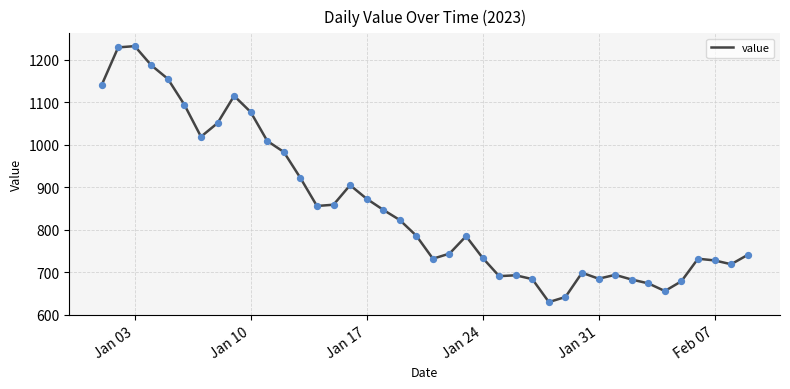

What is the smallest value displayed?

630